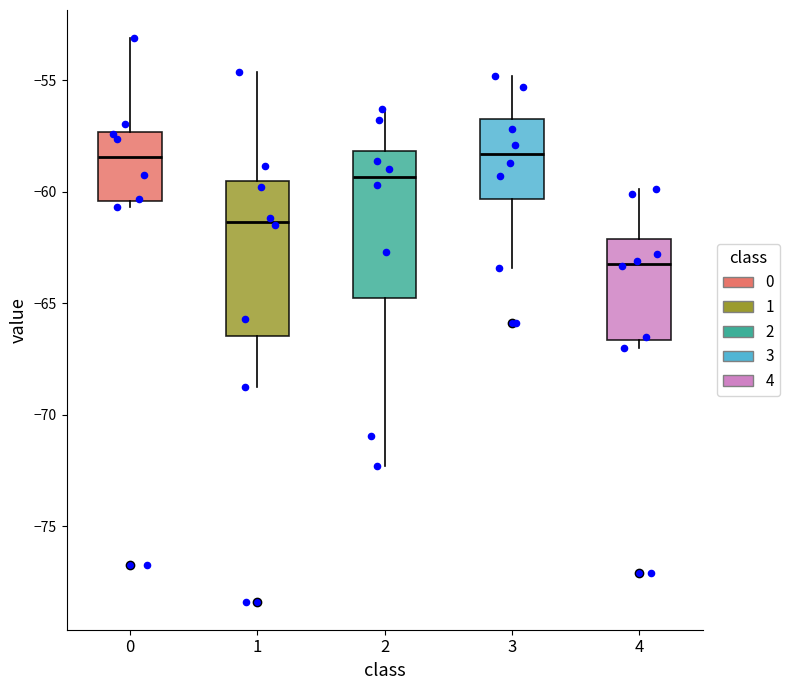

Reading left to right, read every box against the y-axis: the position of its median line, the range the box covers, and the ends of its whiskers. The values are not printed on the chart, so give them approximately, as read against the axis.

0: median -58.5, box -60.5 to -57.5, whiskers -60.5 (just below the box's lower edge) to -53.0
1: median -61.5, box -66.5 to -59.5, whiskers -69.0 to -54.5
2: median -59.5, box -65.0 to -58.0, whiskers -72.5 to -56.5
3: median -58.5, box -60.5 to -56.5, whiskers -63.5 to -55.0
4: median -63.0, box -66.5 to -62.0, whiskers -67.0 to -60.0